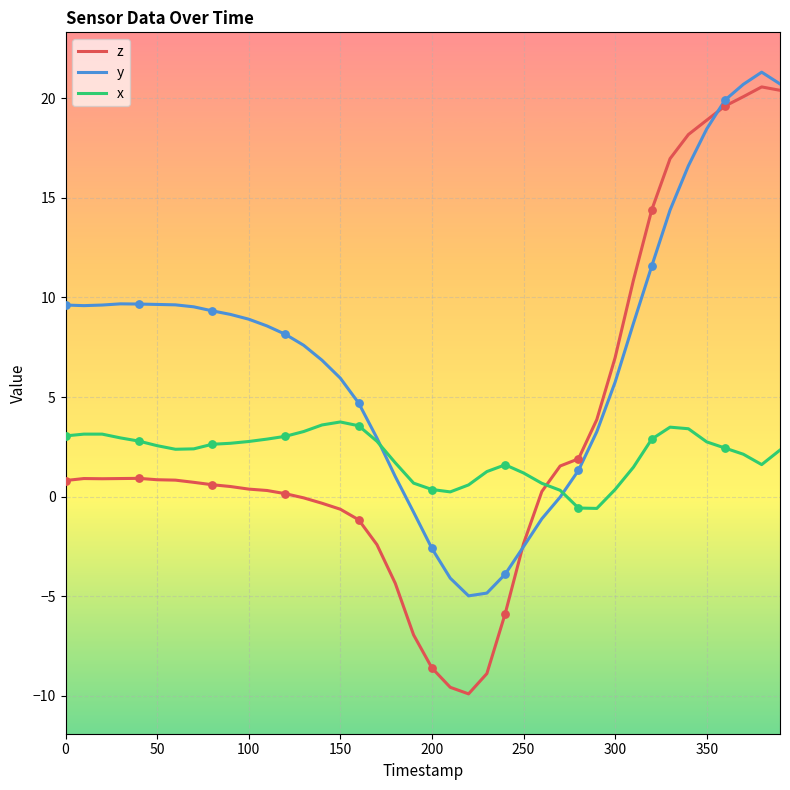

At how many categories does at least one series exceed 0?

40